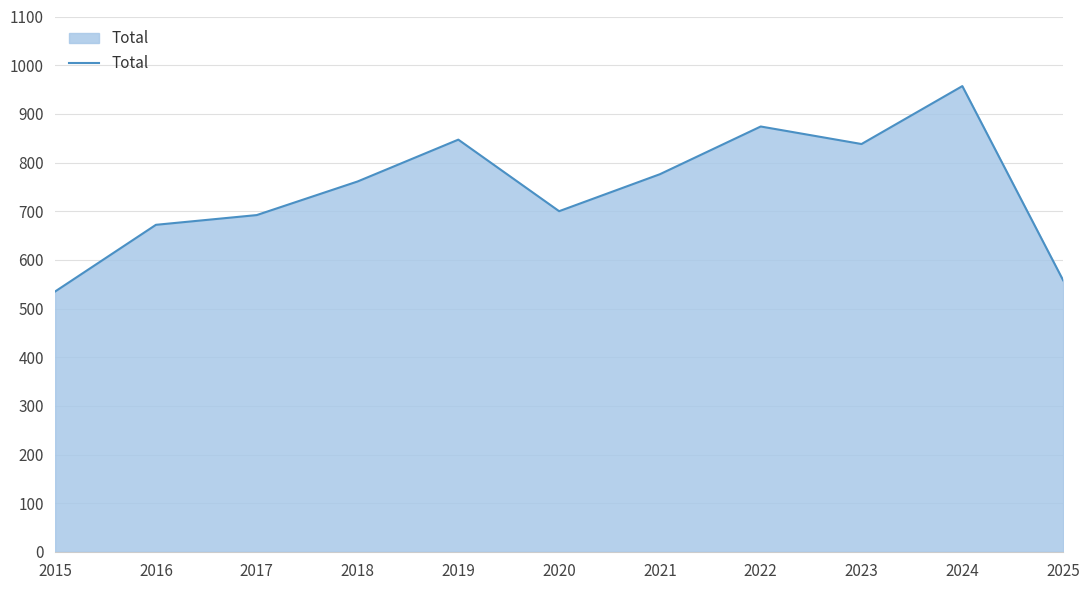

What is the change in value from 2015 to 2024?

+422